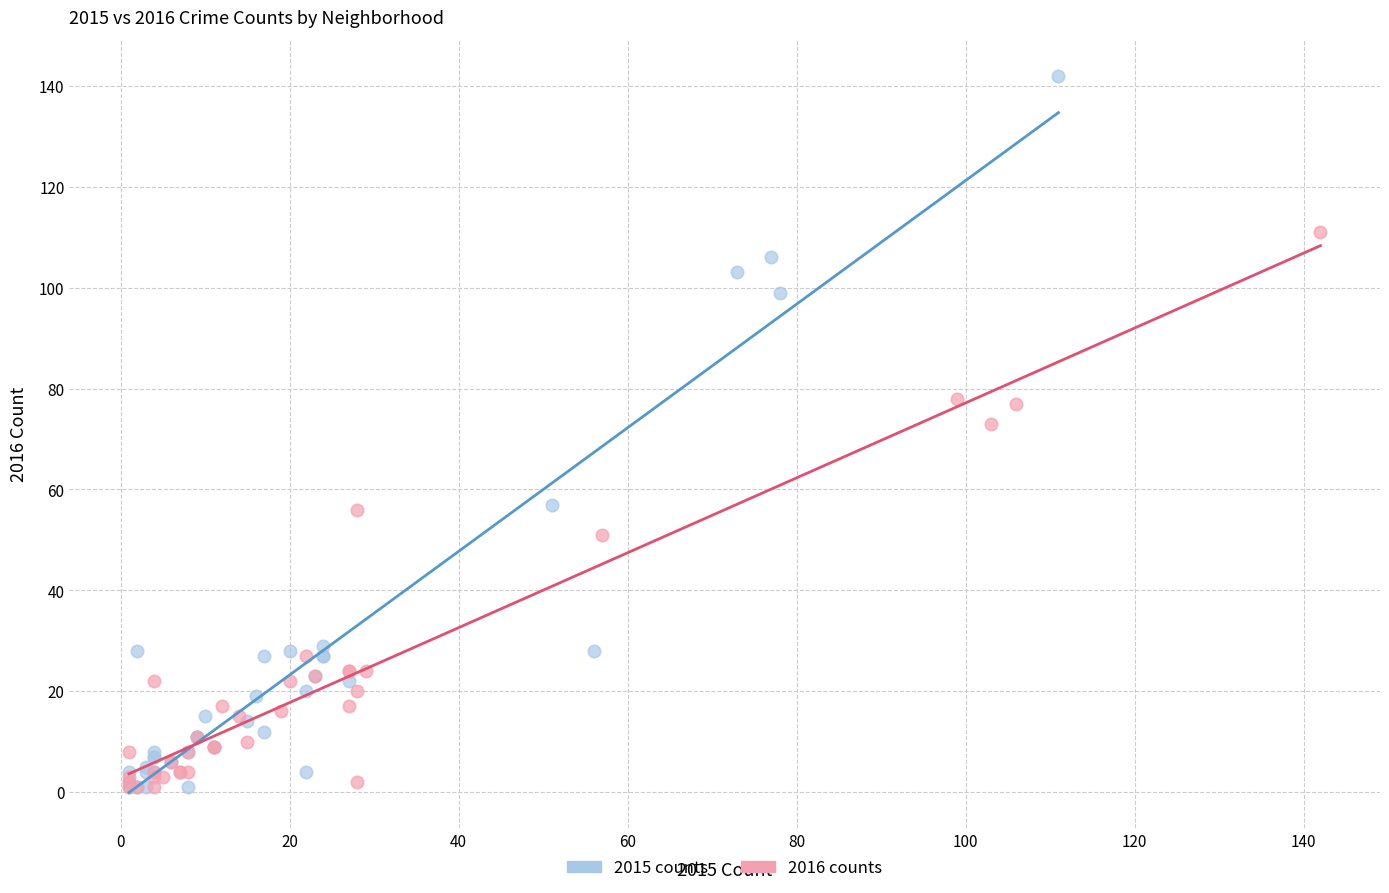

What are all the series names shown in the legend?

2015 counts, 2016 counts